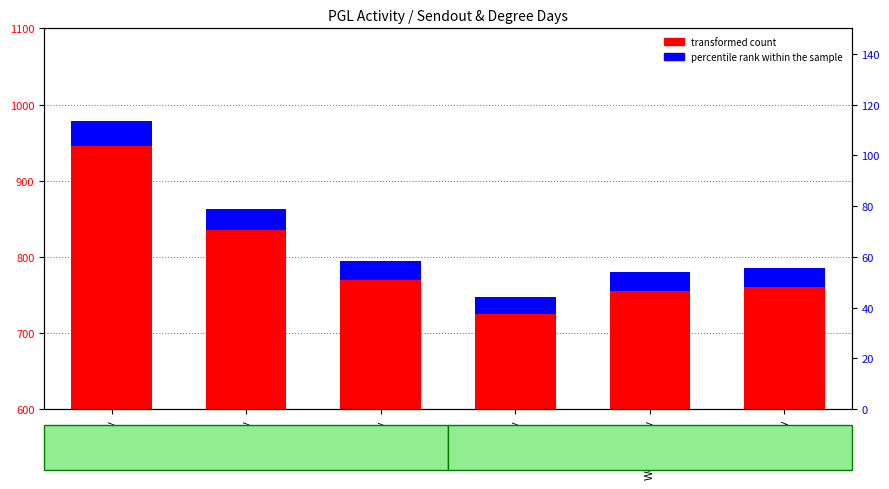

Where does the percentile rank within the sample series first go above 25?

Saturday